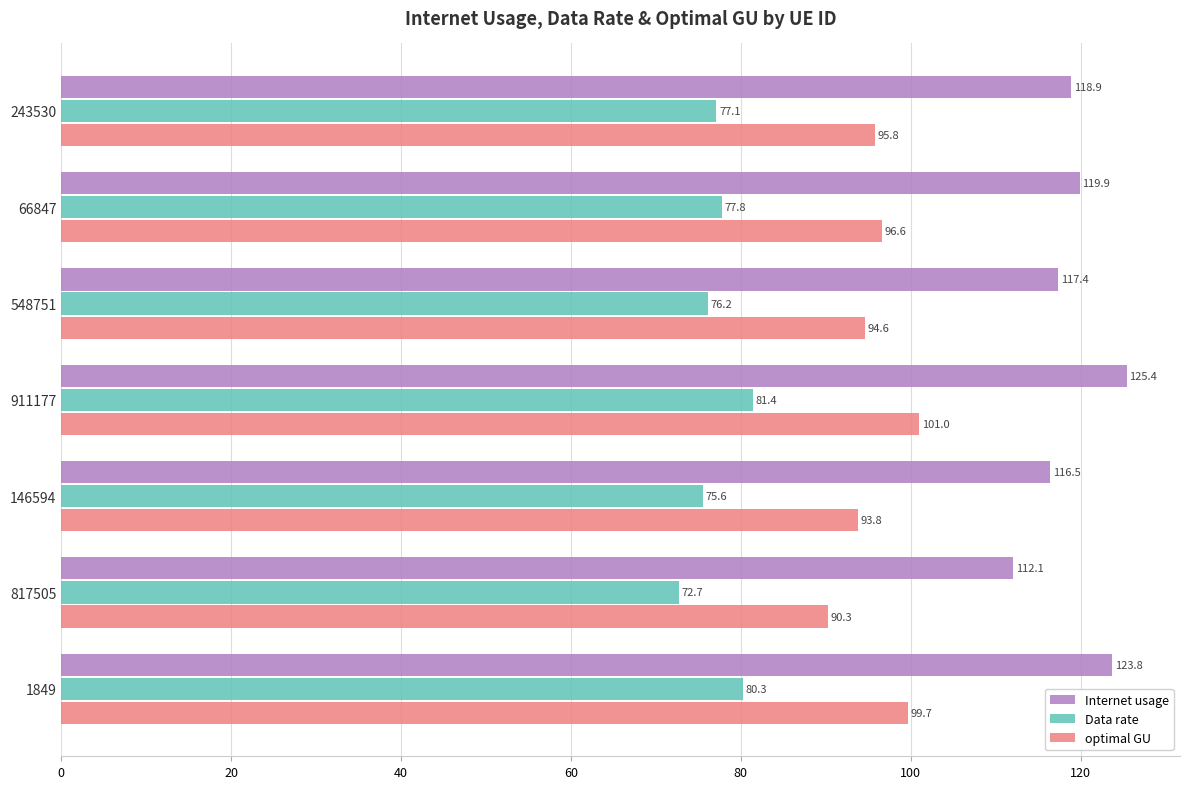

What is the maximum value for optimal GU?

101.0